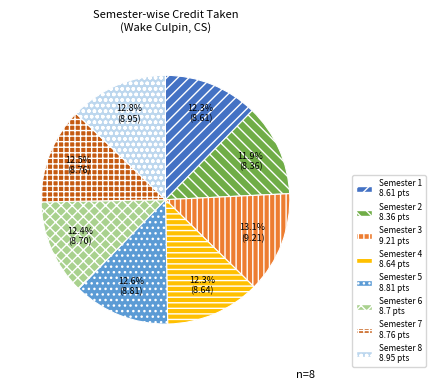

Between Semester 2 and Semester 8, which is larger?

Semester 8